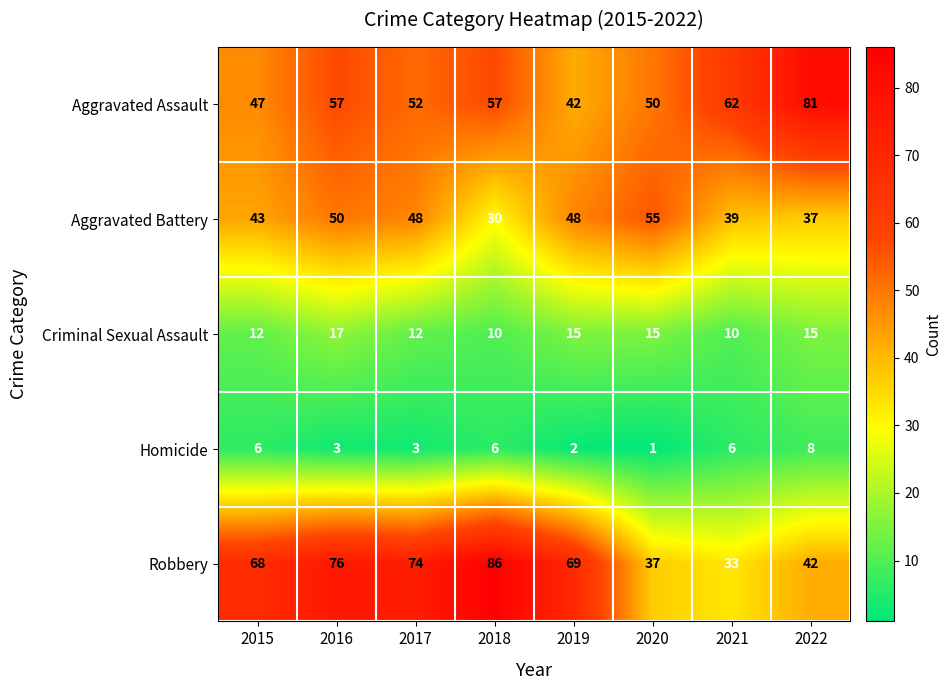

What is the lowest value of the Robbery series?

33